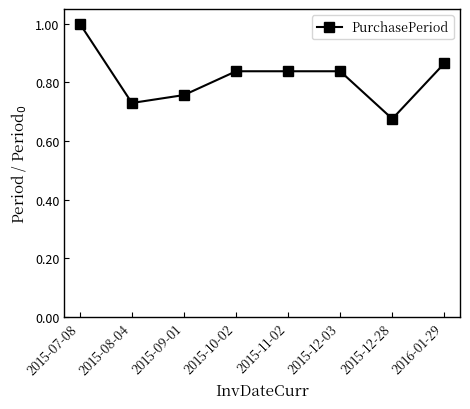

What is the difference between the maximum and minimum values?

0.3